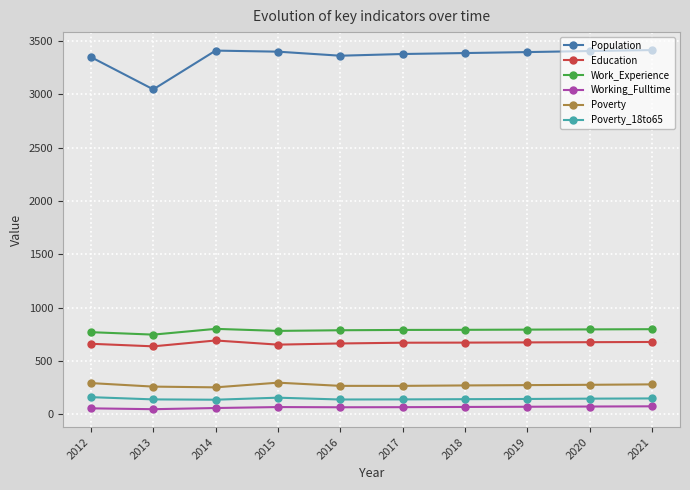

True or false: Poverty_18to65 and Work_Experience cross at least once.

False